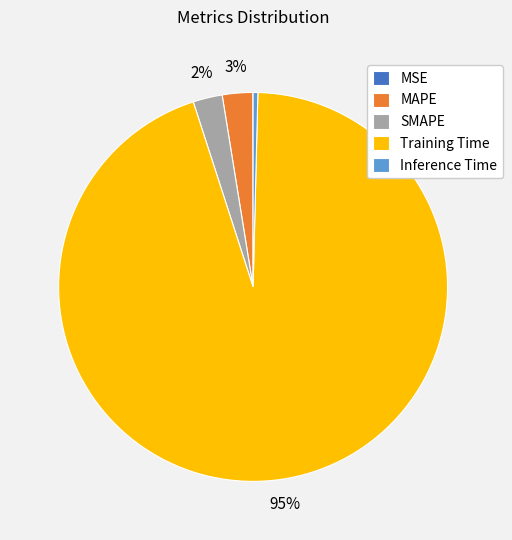

Which category has the biggest portion of the pie?

Training Time